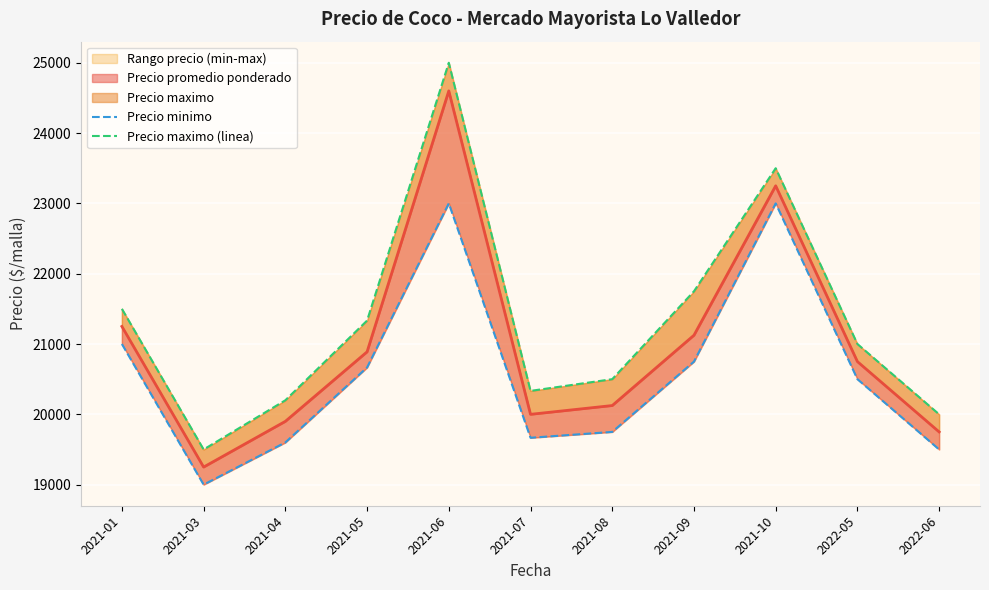

Reading left to right, transcribe all the data shown in this chart.

Precio minimo: 2021-01=21000.0	2021-03=19000.0	2021-04=19600.0	2021-05=20666.7	2021-06=23000.0	2021-07=19666.7	2021-08=19750.0	2021-09=20750.0	2021-10=23000.0	2022-05=20500.0	2022-06=19500.0
Precio maximo (linea): 2021-01=21500.0	2021-03=19500.0	2021-04=20200.0	2021-05=21333.3	2021-06=25000.0	2021-07=20333.3	2021-08=20500.0	2021-09=21750.0	2021-10=23500.0	2022-05=21000.0	2022-06=20000.0